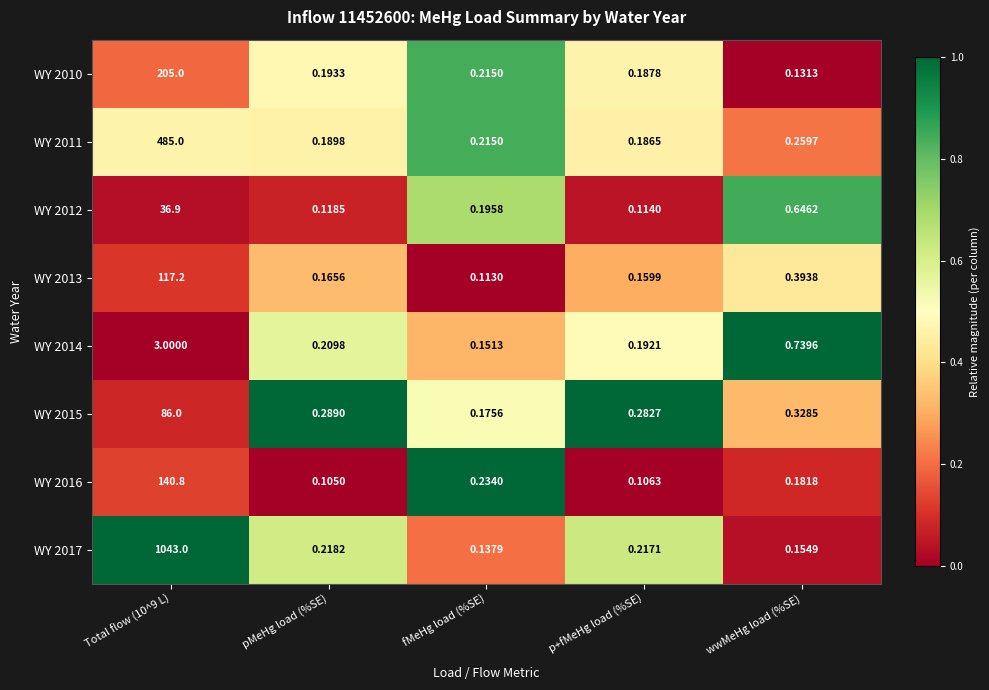

Where is WY 2016 nearest to the value 70?

fMeHg load (%SE)